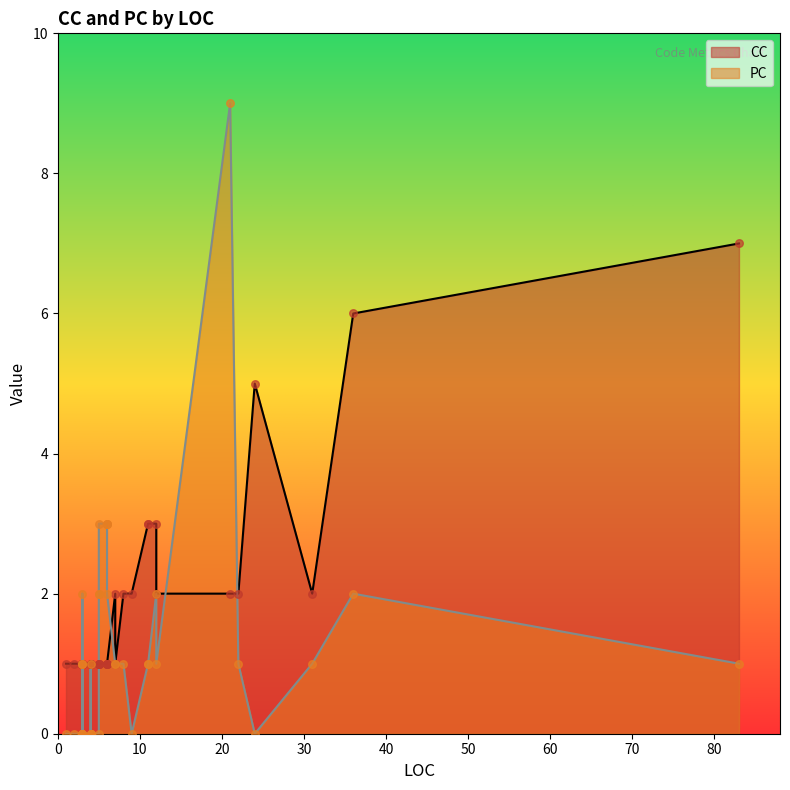

Which series has the largest total across all categories?

CC